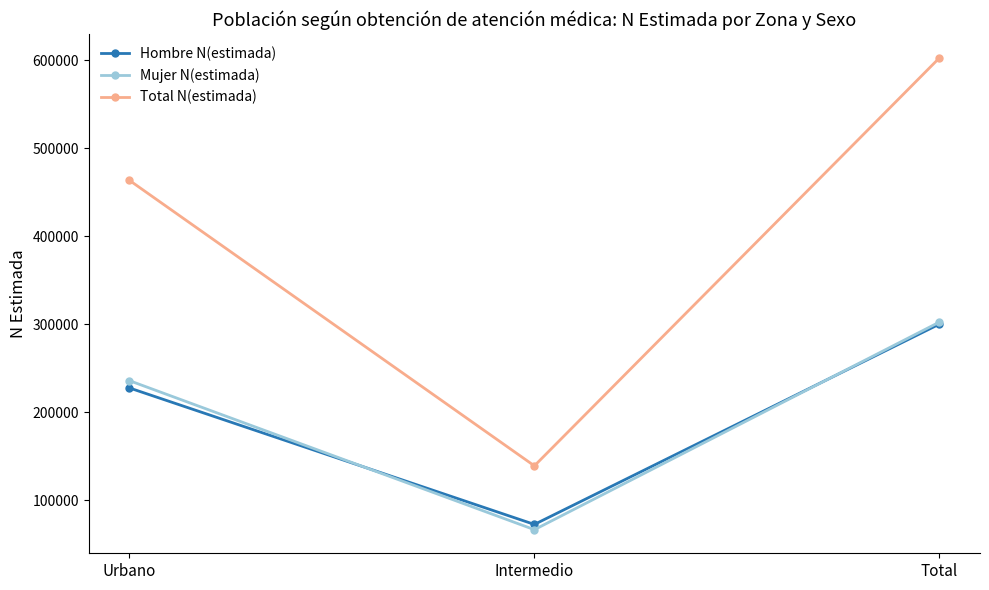

Which category has the highest value across all series?

Total